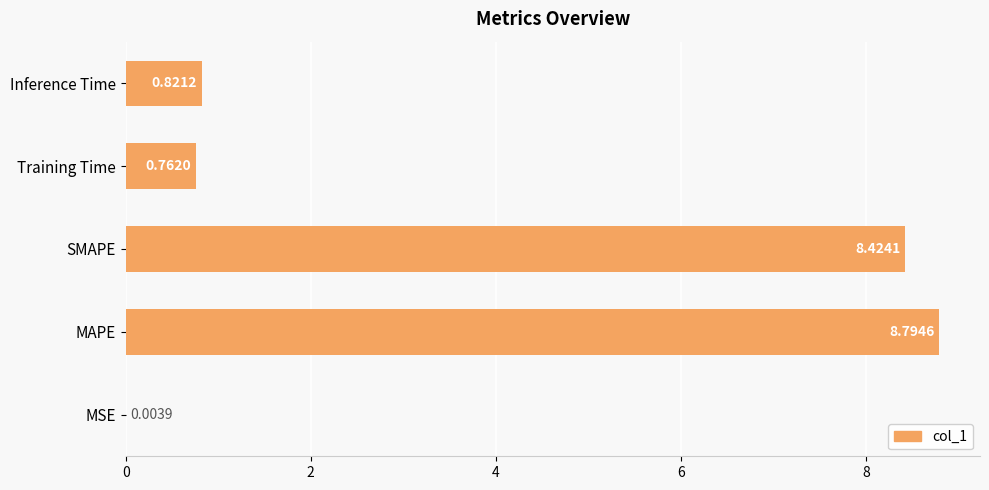

What is the change in value from MSE to MAPE?

+8.8